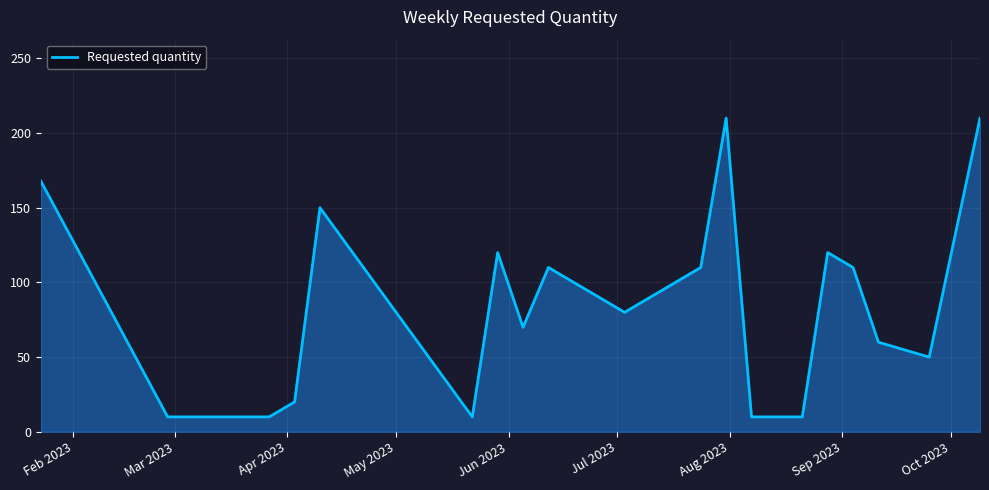

What is the greatest value displayed?

210